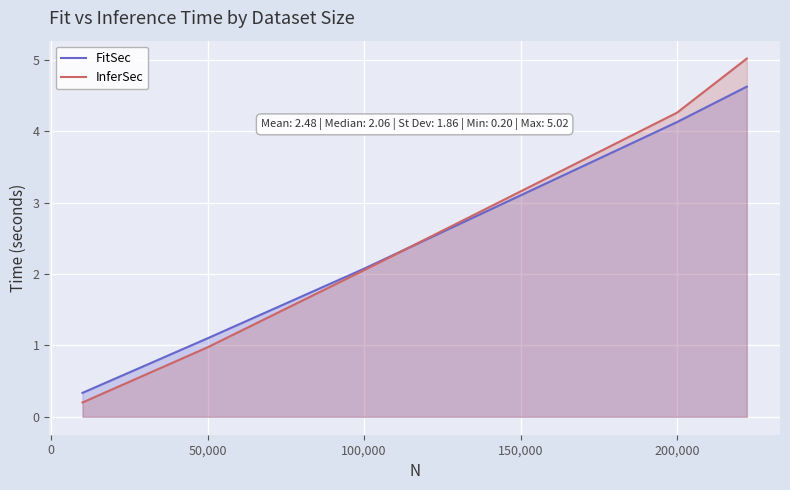

What is the maximum value shown in the chart?

5.0